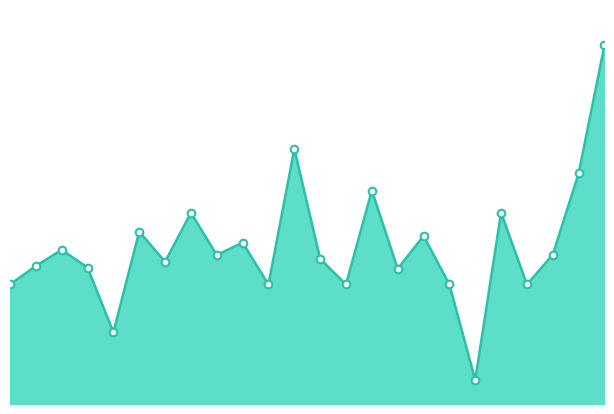

Which series has the largest total across all categories?

f1_line